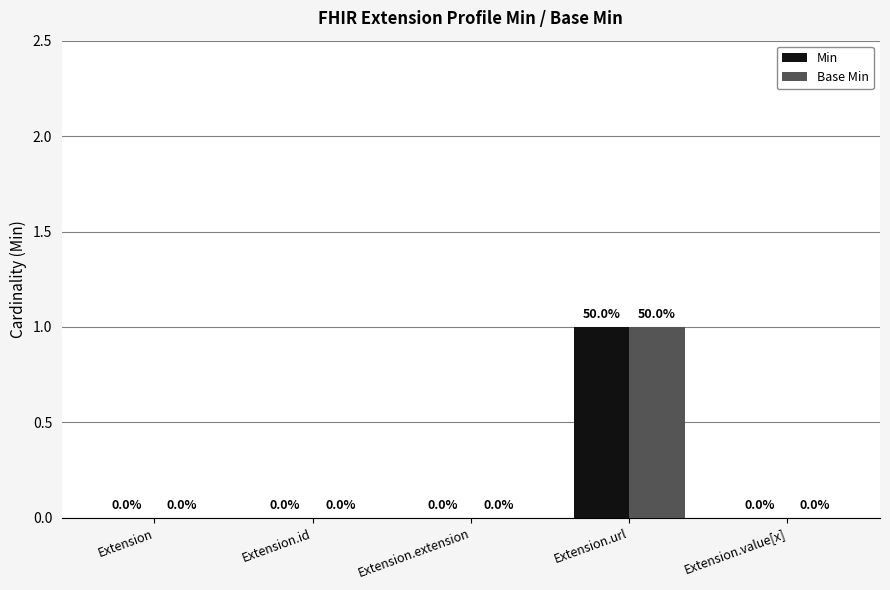

The value of Min at Extension is 0. True or false?

True